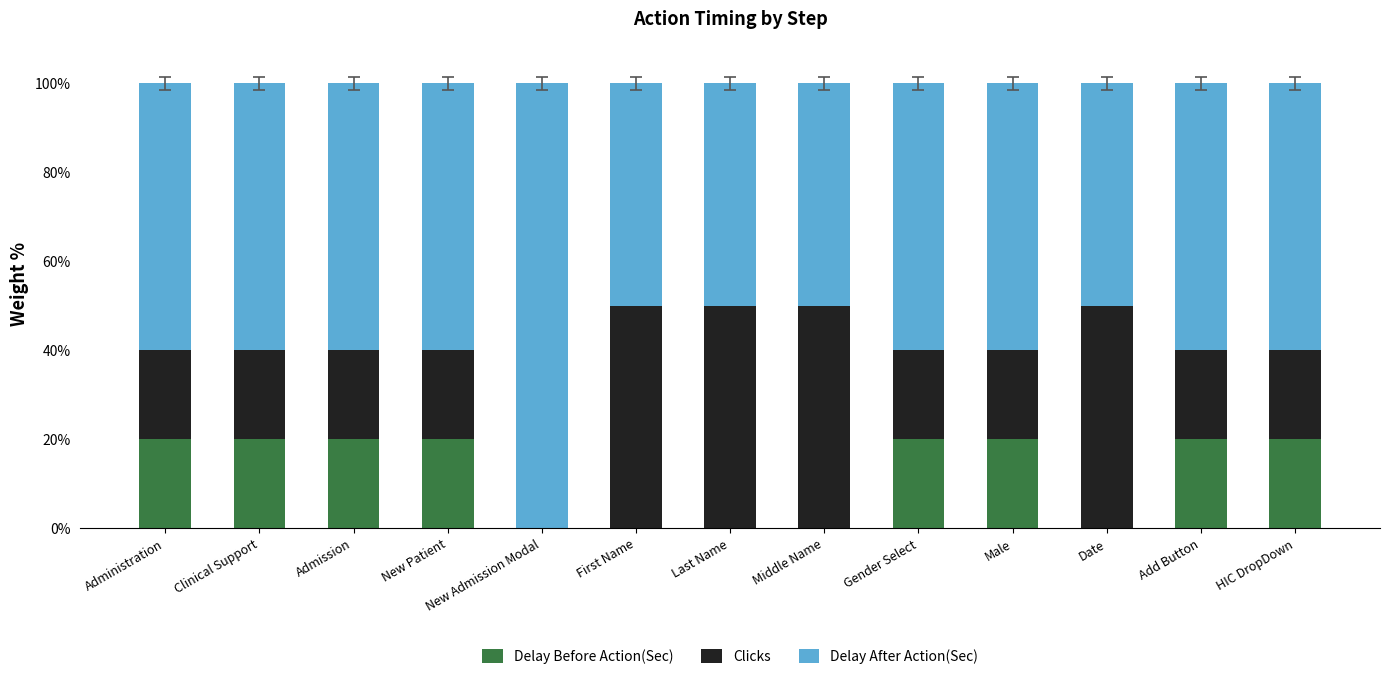

What is the total value across all series at Last Name?

100